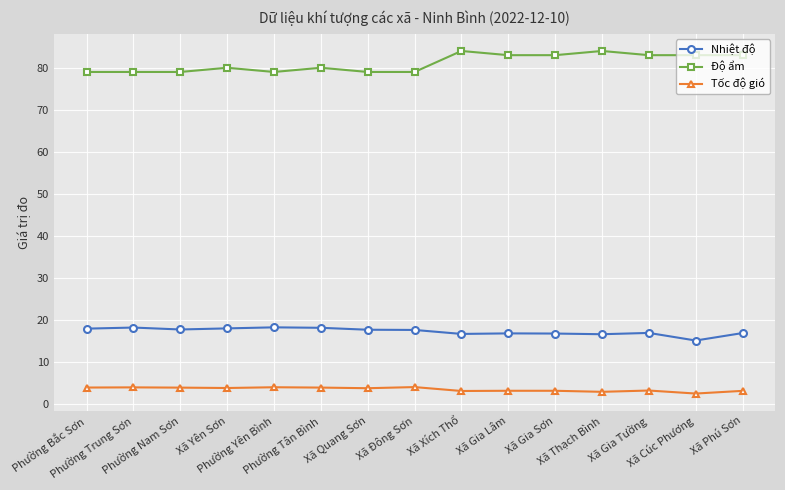

Is it true that Nhiệt độ equals 19.6 at Xã Cúc Phương?

False